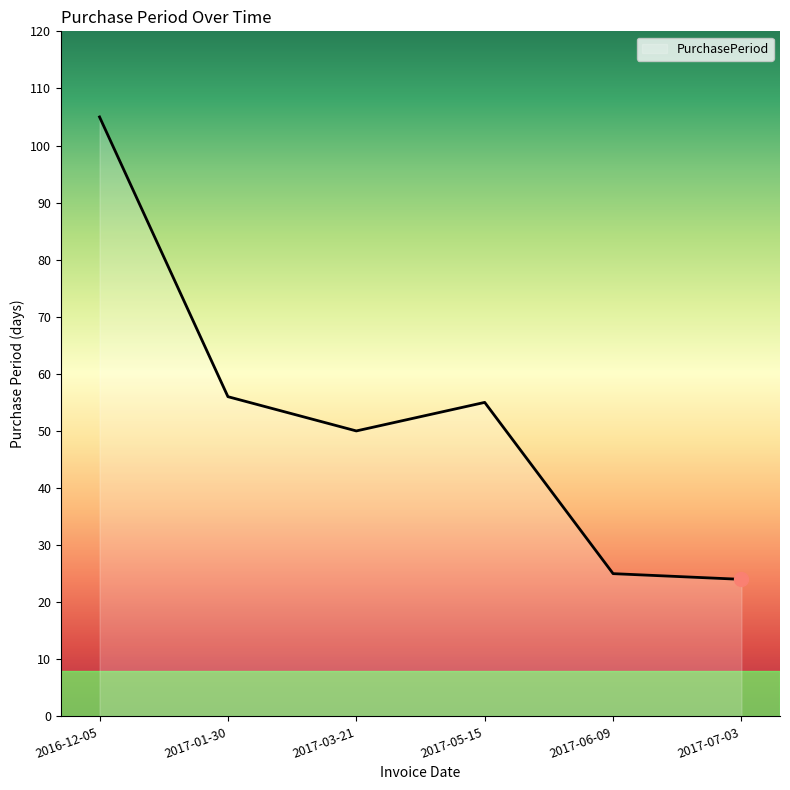

What position from the left is 2017-07-03?

6